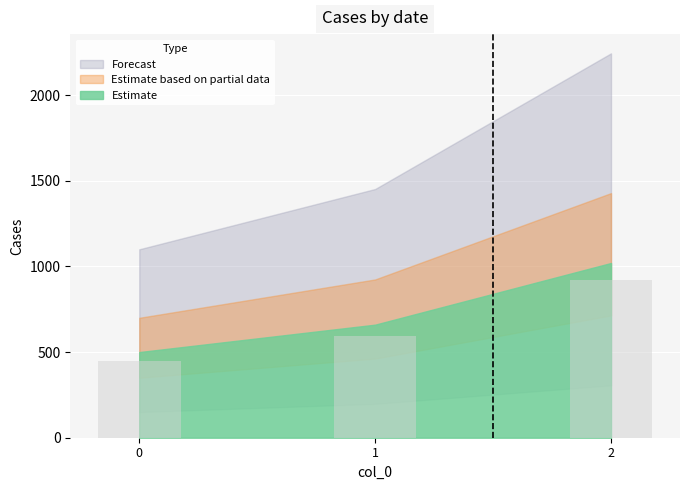

What is the change in value from 1 to 2?

+324